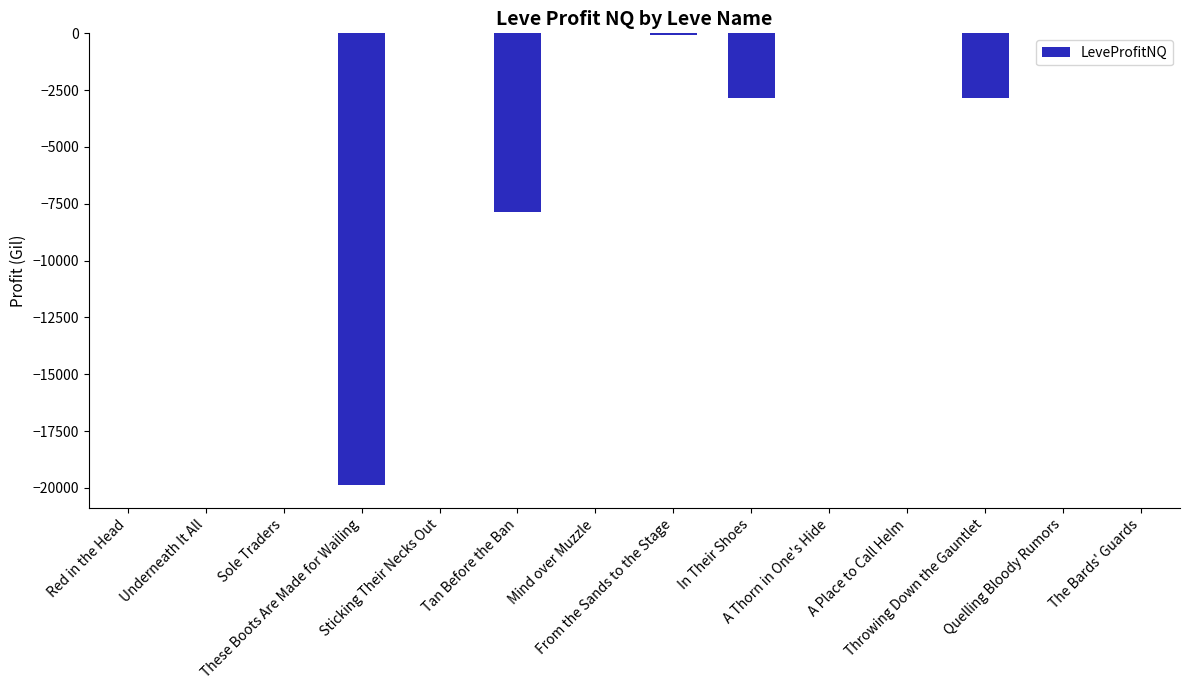

List the labels in order of value, smallest first.

These Boots Are Made for Wailing, Tan Before the Ban, In Their Shoes, Throwing Down the Gauntlet, From the Sands to the Stage, Red in the Head, Underneath It All, Sole Traders, Sticking Their Necks Out, Mind over Muzzle, A Thorn in One's Hide, A Place to Call Helm, Quelling Bloody Rumors, The Bards' Guards